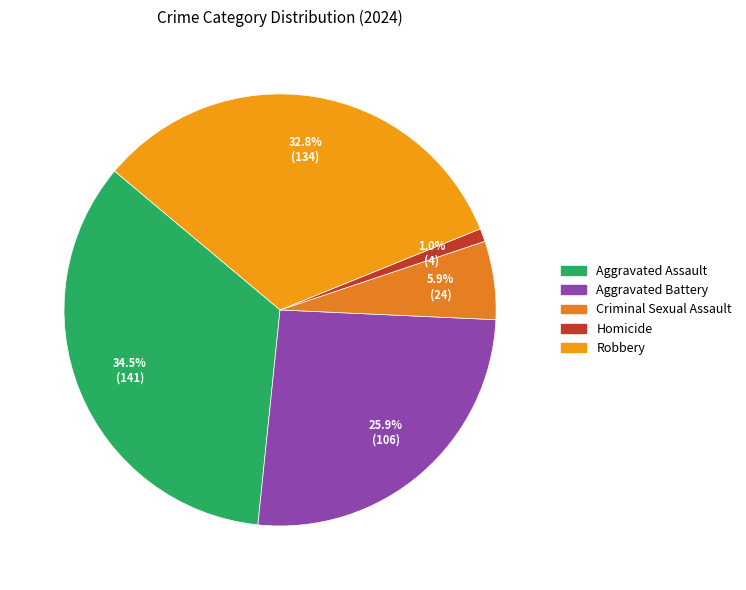

To the nearest percent, what is the difference between the Homicide and Criminal Sexual Assault slice percentages?

5%